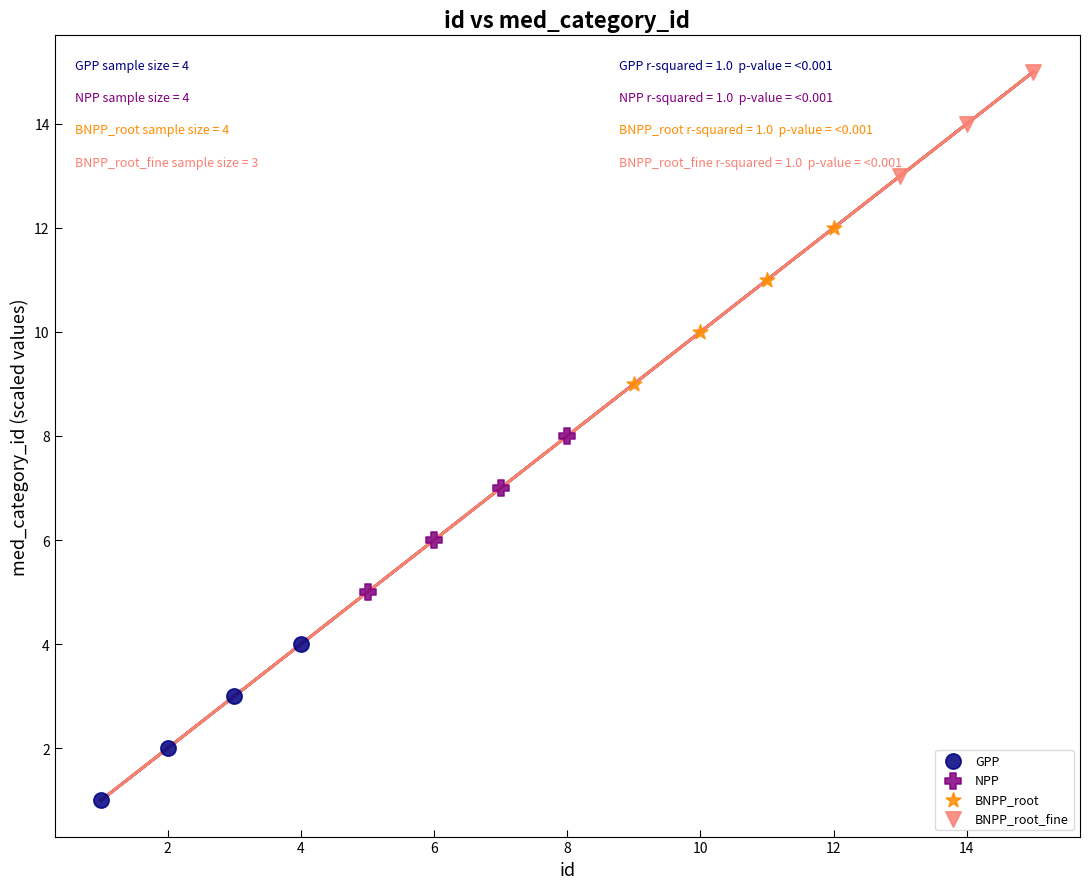

What are all the series names shown in the legend?

GPP, NPP, BNPP_root, BNPP_root_fine